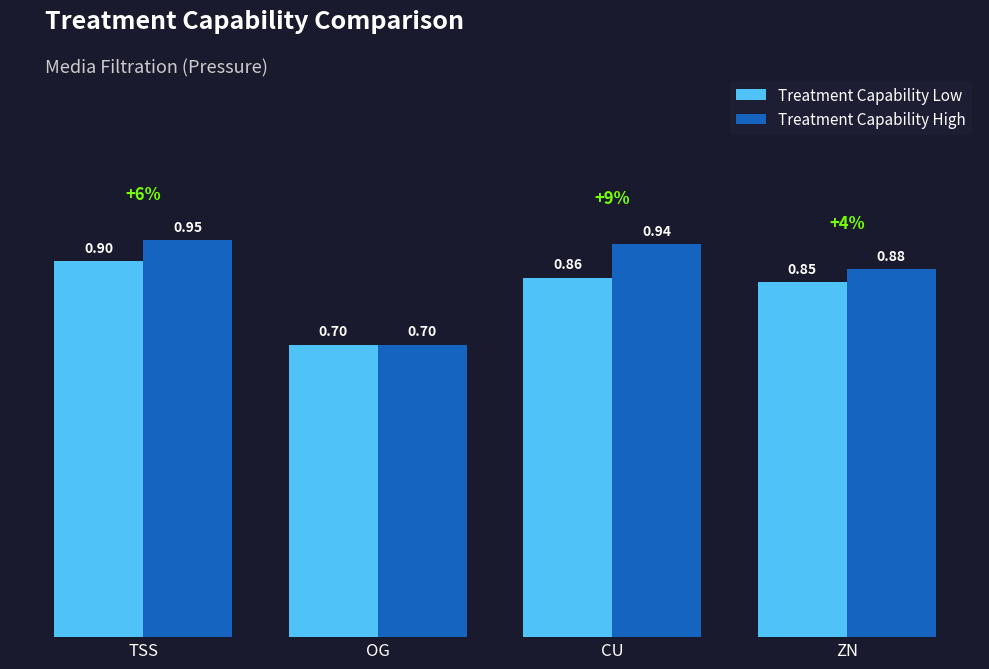

Which category has the highest value across all series?

TSS